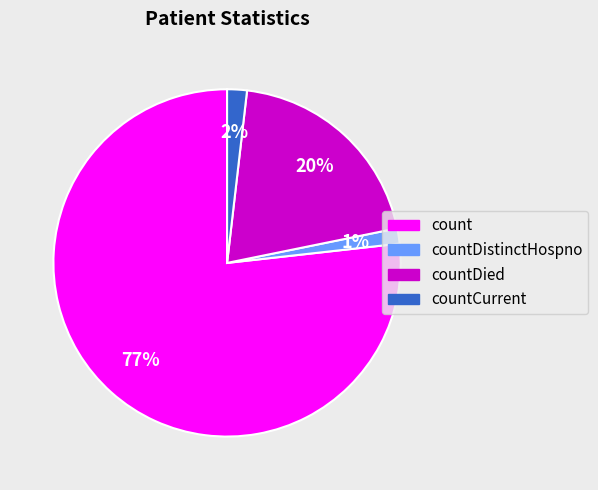

To the nearest percent, what is the average slice percentage?

25%